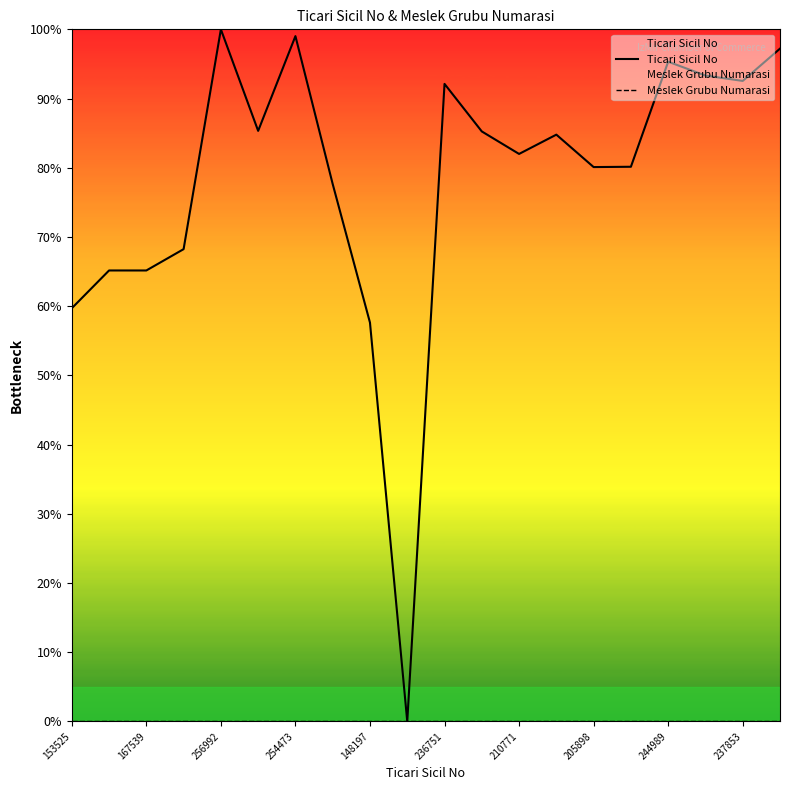

What is the maximum value shown in the chart?

100.0